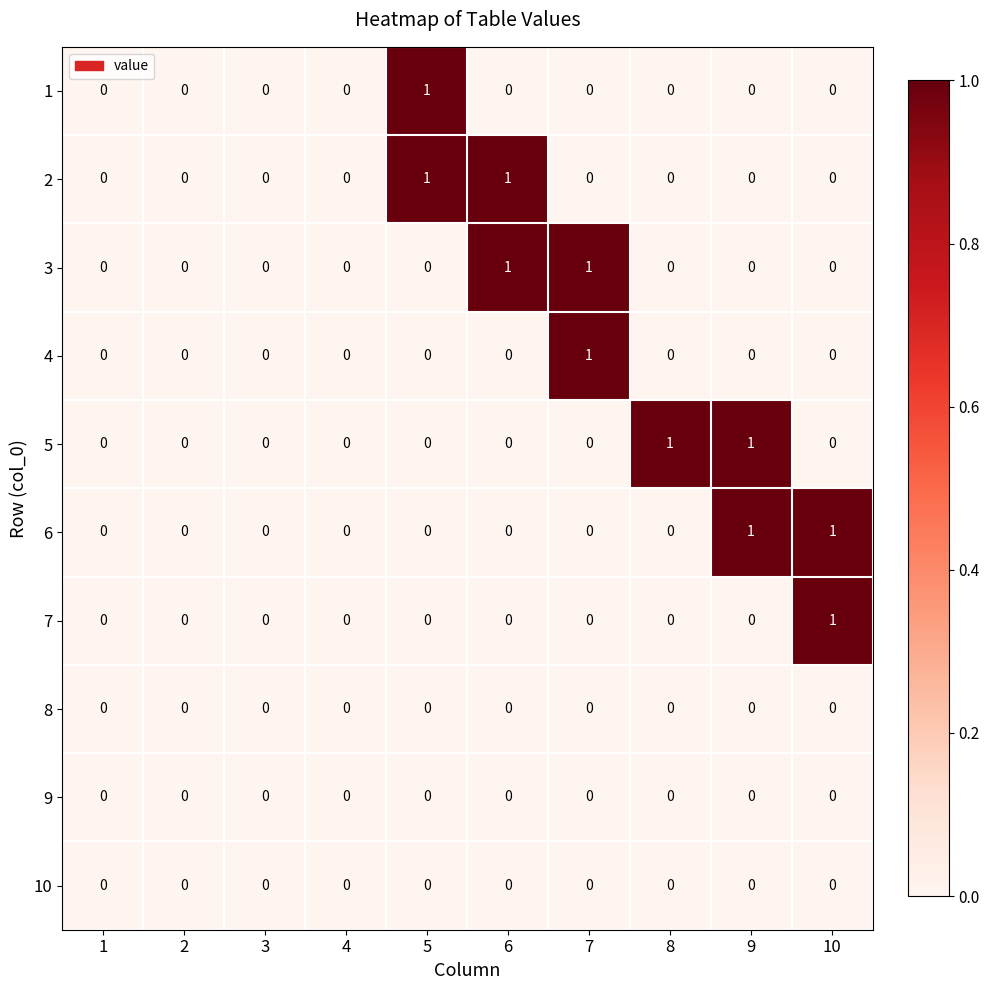

True or false: 5 has a value of 1 at 7.

False